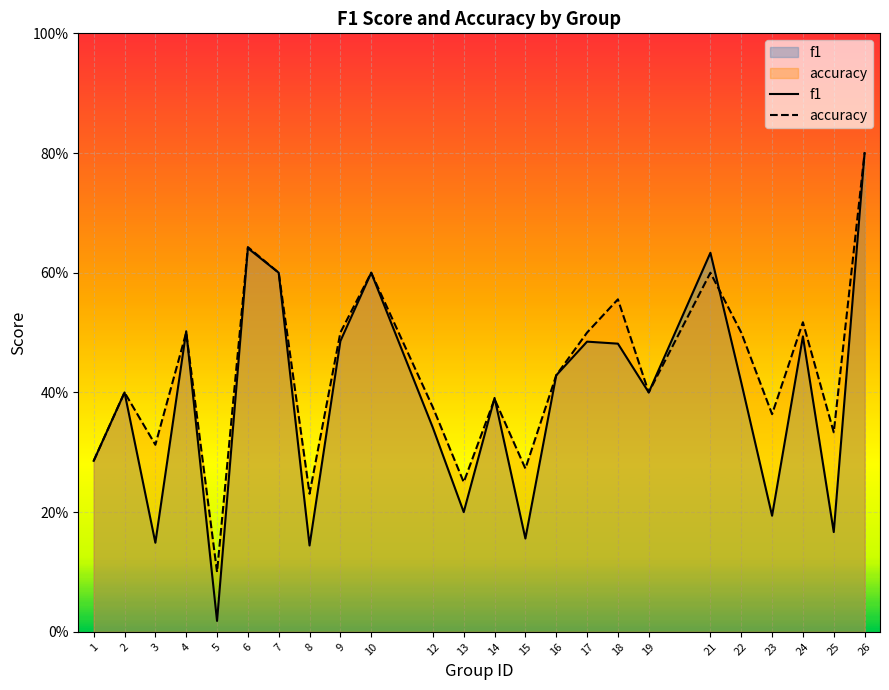

The f1 series shows 0.5 at 17. True or false?

True